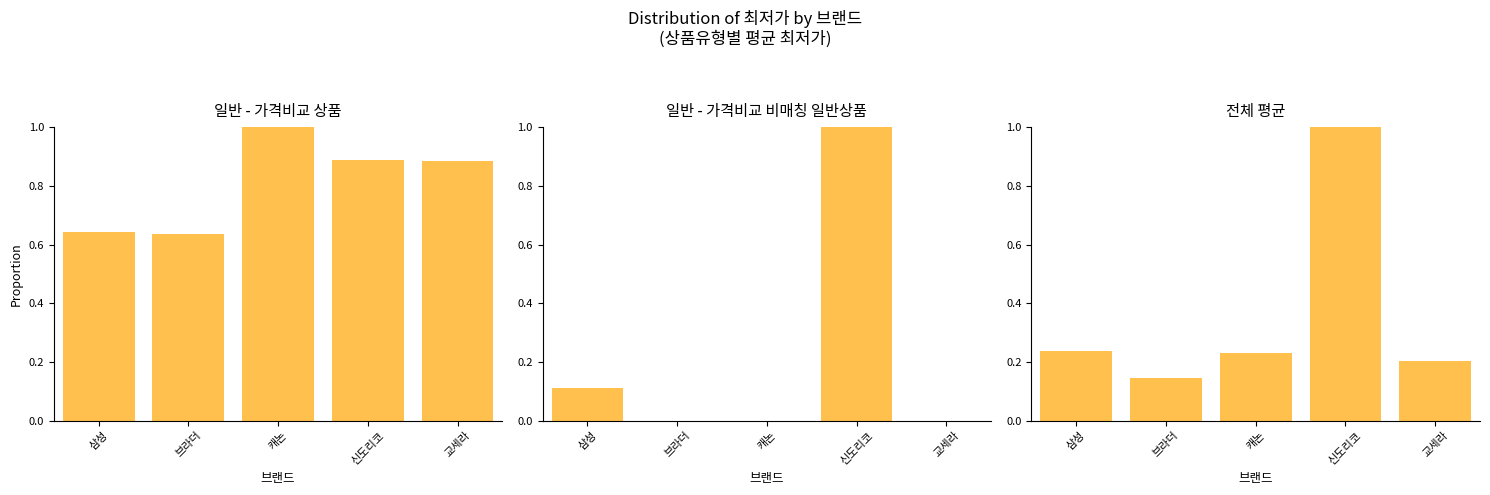

Reading left to right, list all the values displayed in this chart.

일반 - 가격비교 상품: 0.6	0.6	1.0	0.9	0.9
일반 - 가격비교 비매칭 일반상품: 0.1	0.0	0.0	1.0	0.0
전체 평균: 0.2	0.1	0.2	1.0	0.2